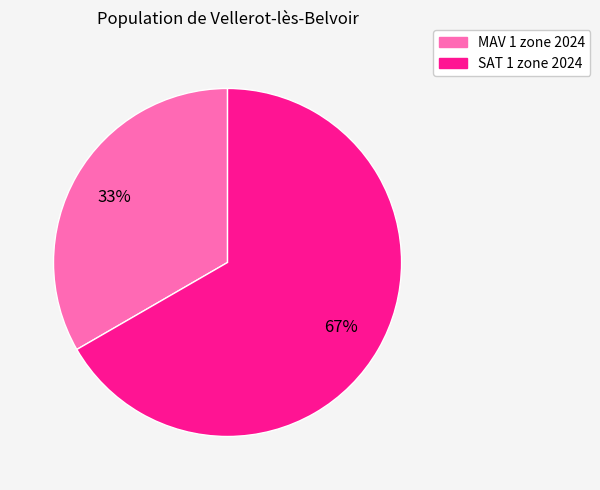

What percentage is the SAT 1 zone 2024 slice, to the nearest percent?

67%